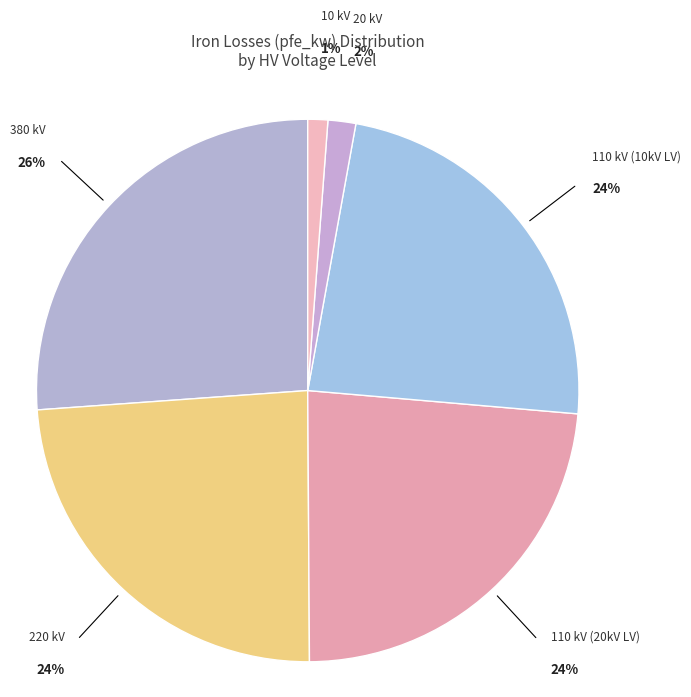

How many slices are in this pie chart?

6